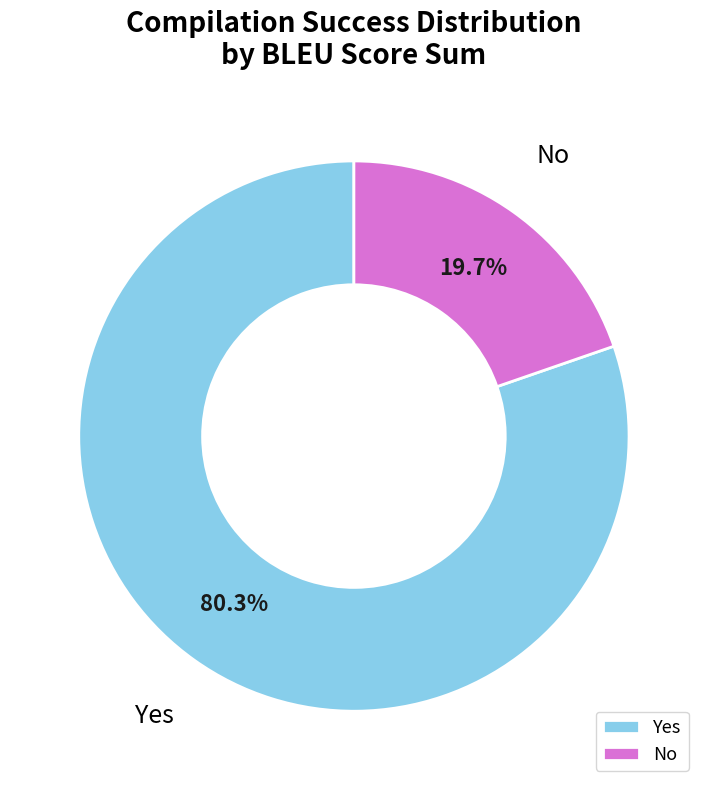

To the nearest percent, what is the average slice percentage?

50%